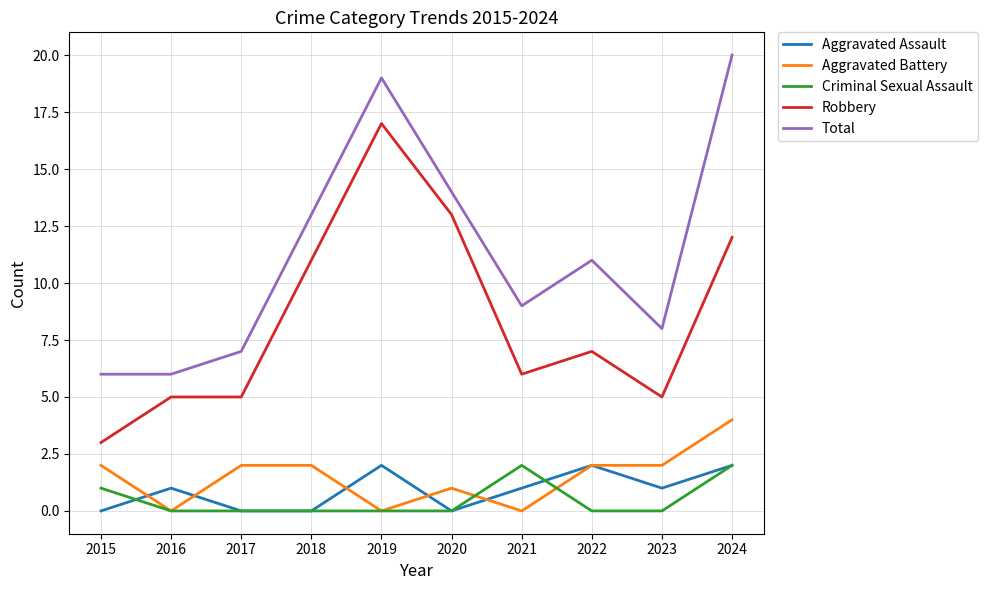

True or false: Aggravated Battery has a value of 1 at 2024.

False